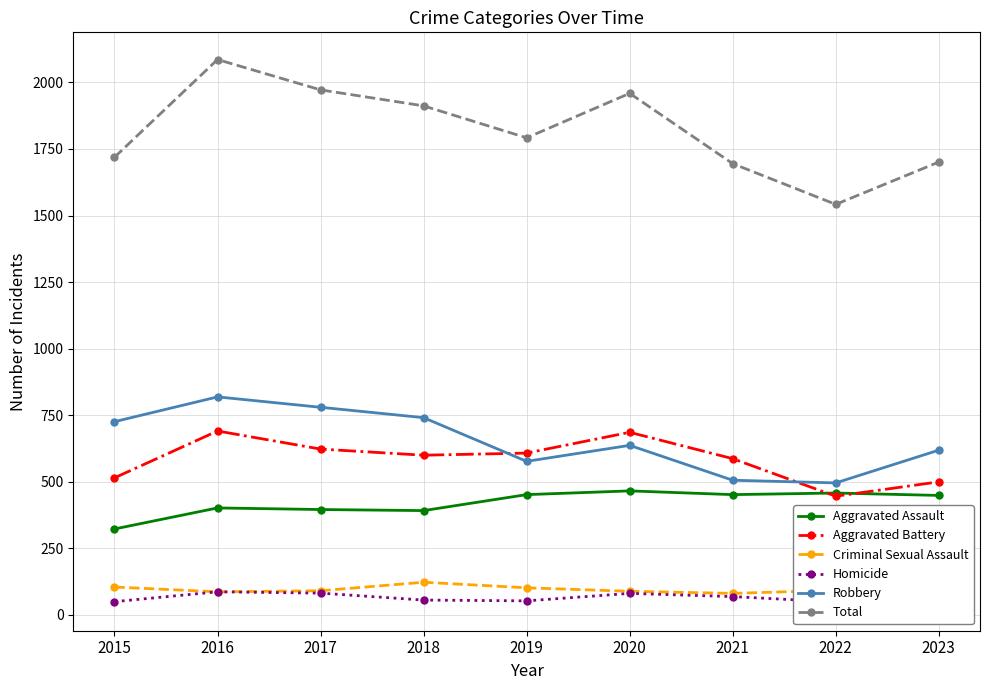

What is the smallest value displayed?

43